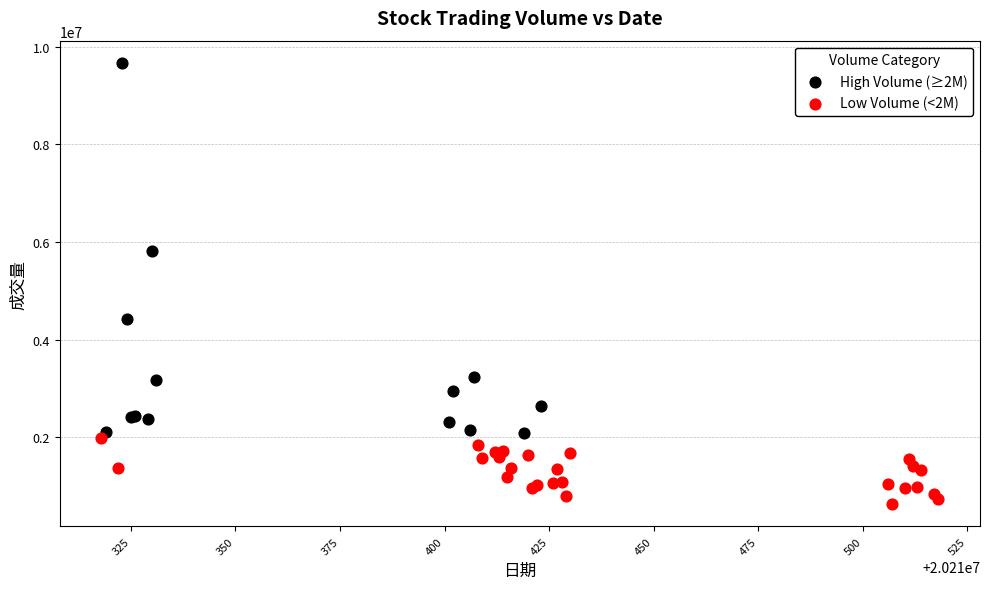

Which series has the widest spread of Y values?

High Volume (≥2M)